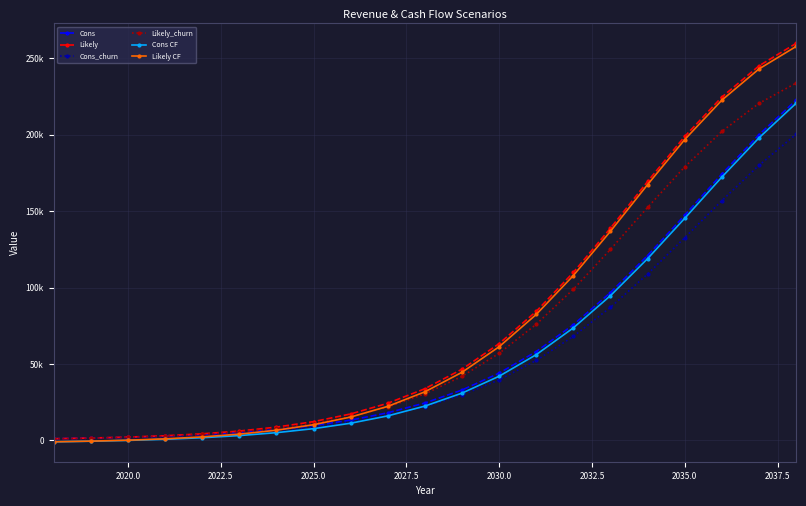

What is the sum of all Cons_churn values?

1136520.0